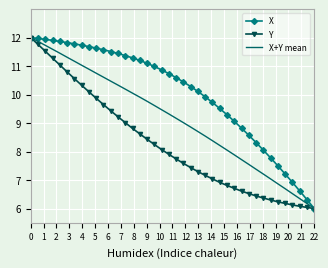

Which series has the largest total across all categories?

X